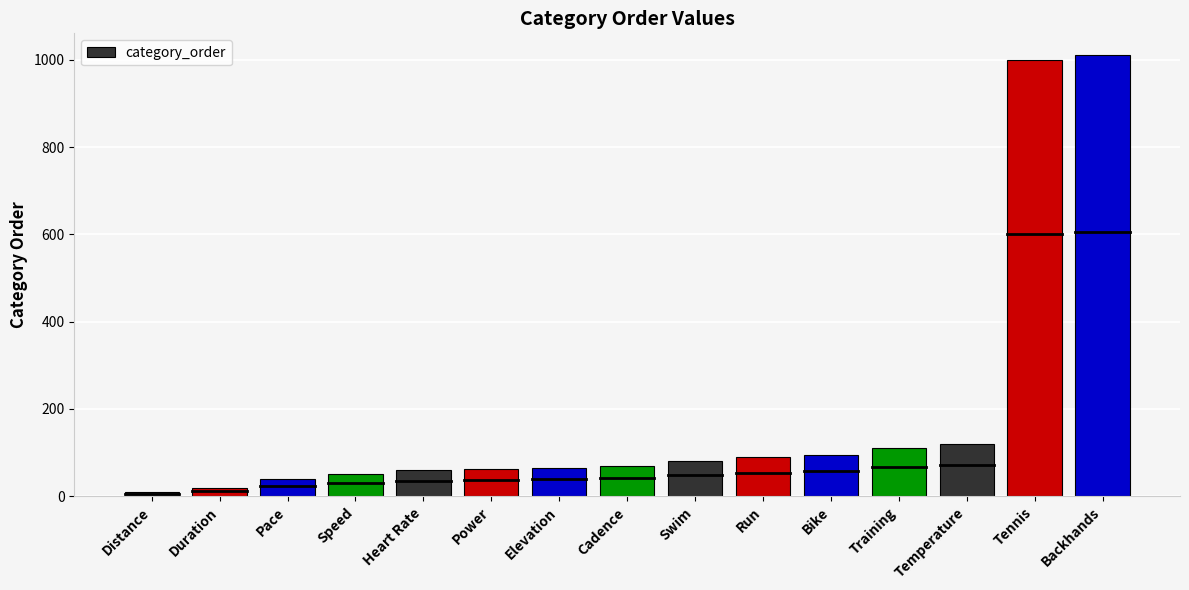

True or false: the data shows 10 at Distance.

True